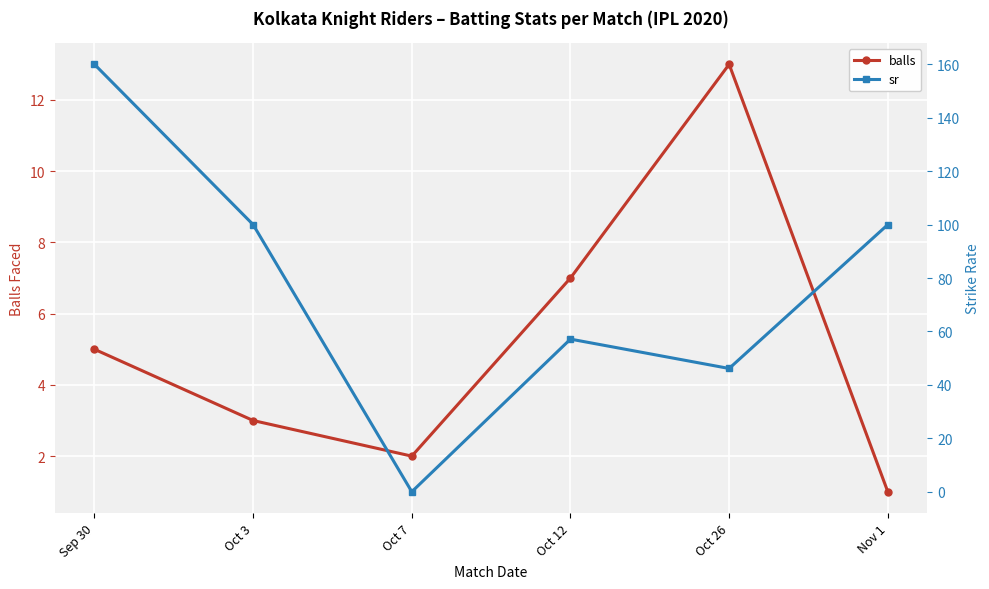

What are all the series names shown in the legend?

balls, sr